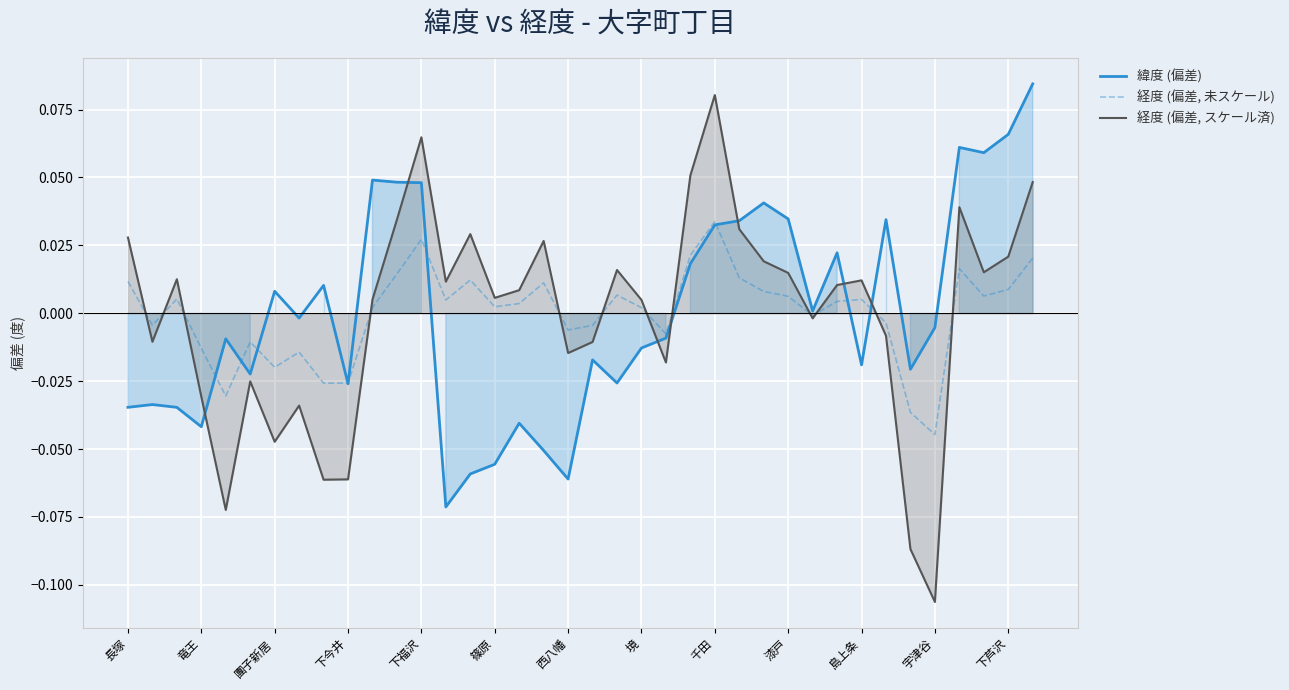

Does the chart display data point markers on the line(s)?

No